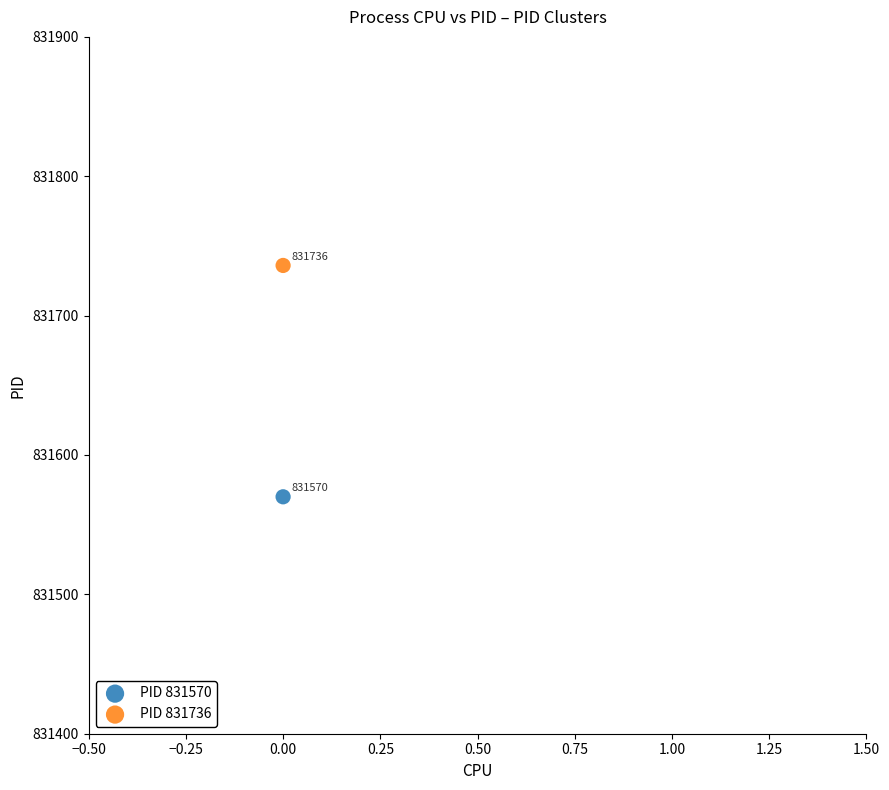

Across all series, what Y value is closest to 831653?

831570